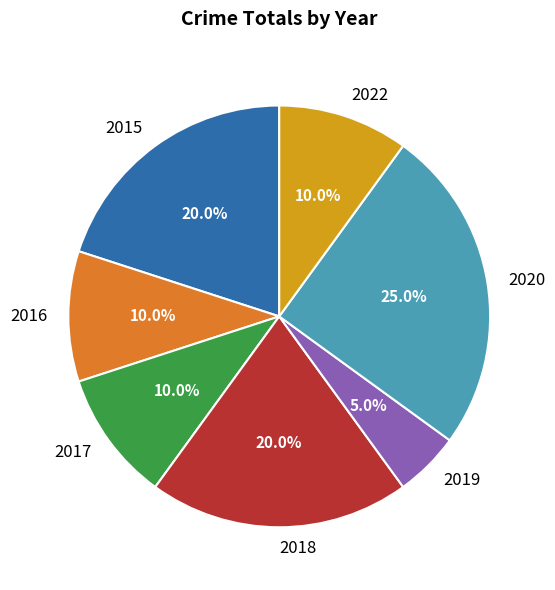

What is the ratio of the value at 2016 to the value at 2018?

0.5